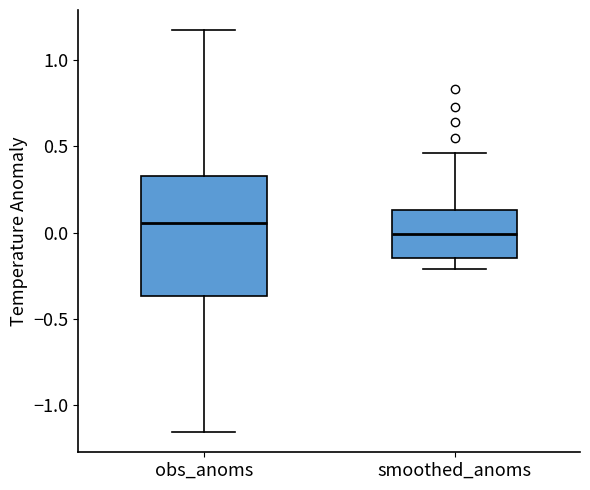

Where does the median line of the box for smoothed_anoms sit on the y-axis? The values are not printed on the chart, so give them approximately, as read against the axis.

0.00